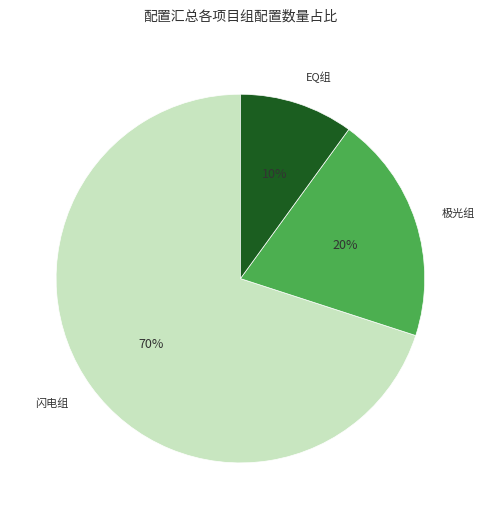

Rank the categories by value from highest to lowest.

闪电组, 极光组, EQ组